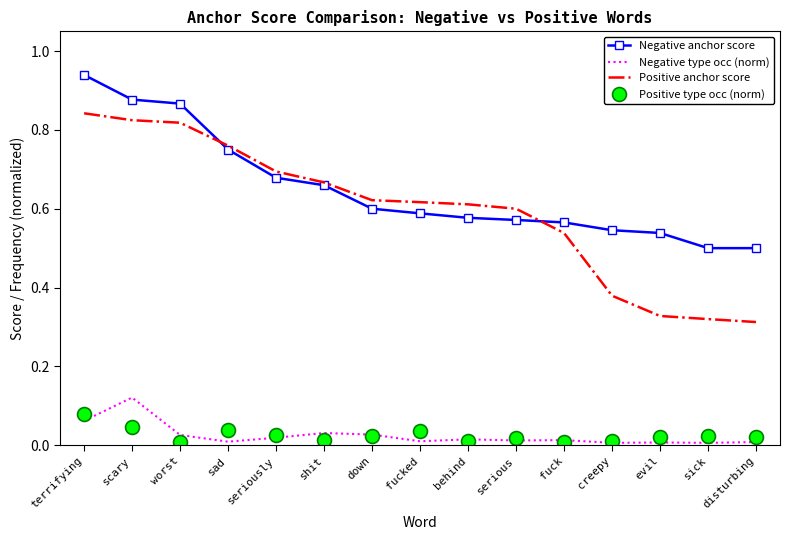

Which series changed the most between fucked and disturbing?

Positive anchor score